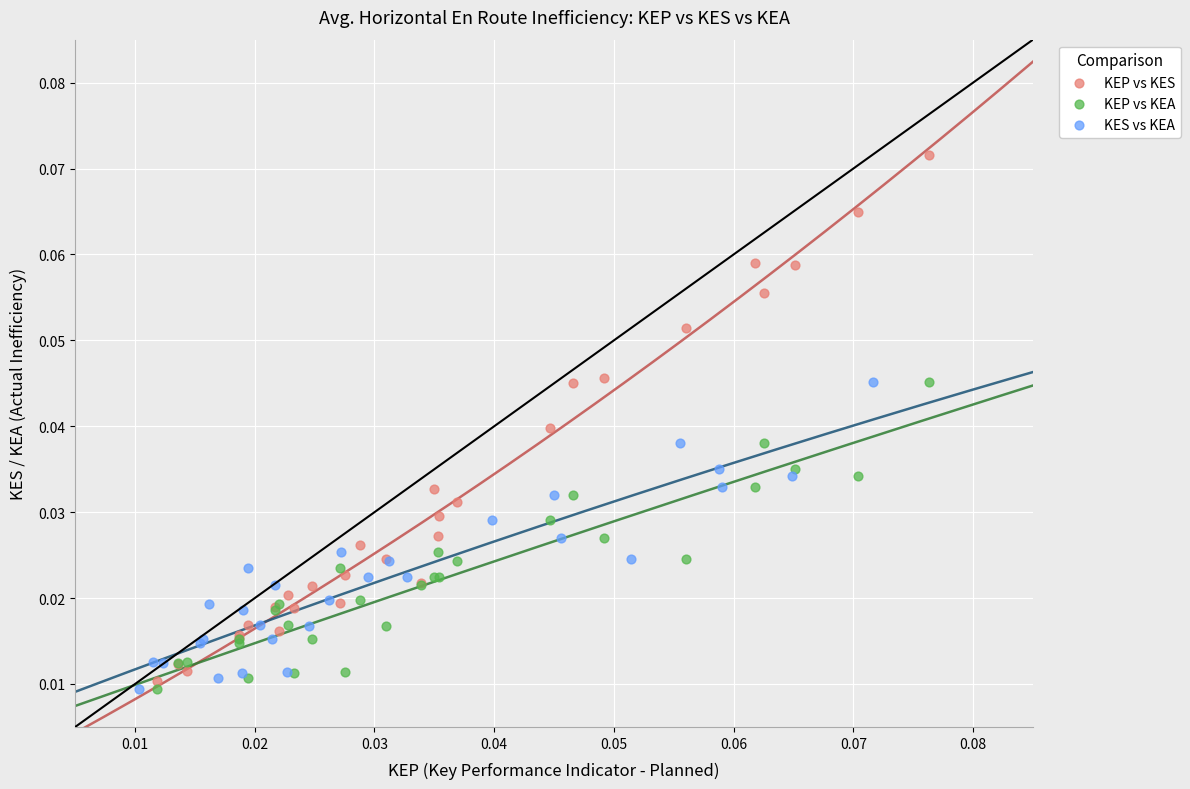

Which series contains the highest Y value?

KEP vs KES